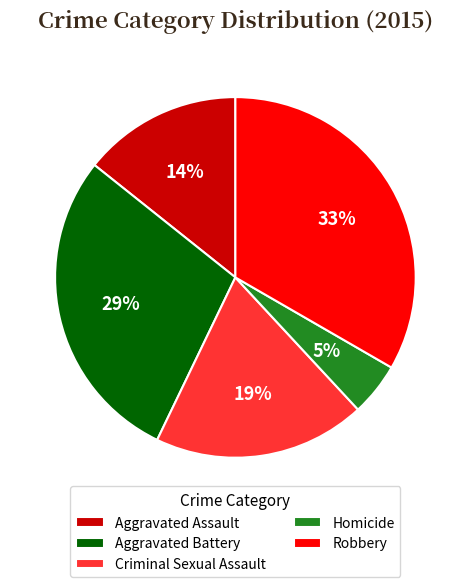

How many segments does this pie chart have?

5